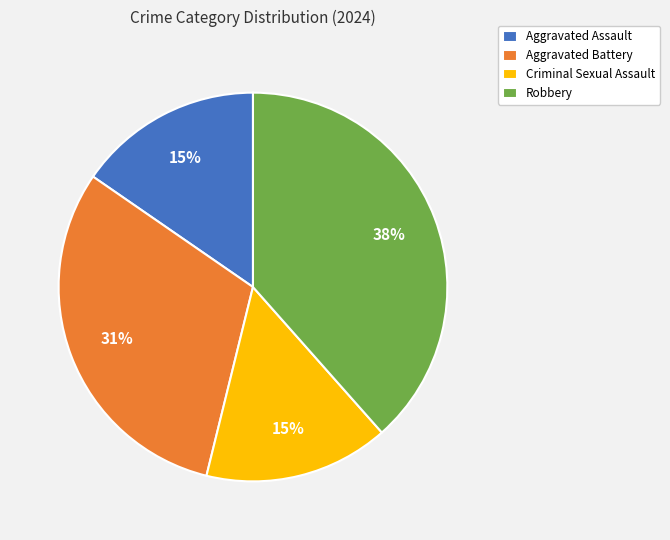

To the nearest percent, what percentage of the pie is Robbery?

38%